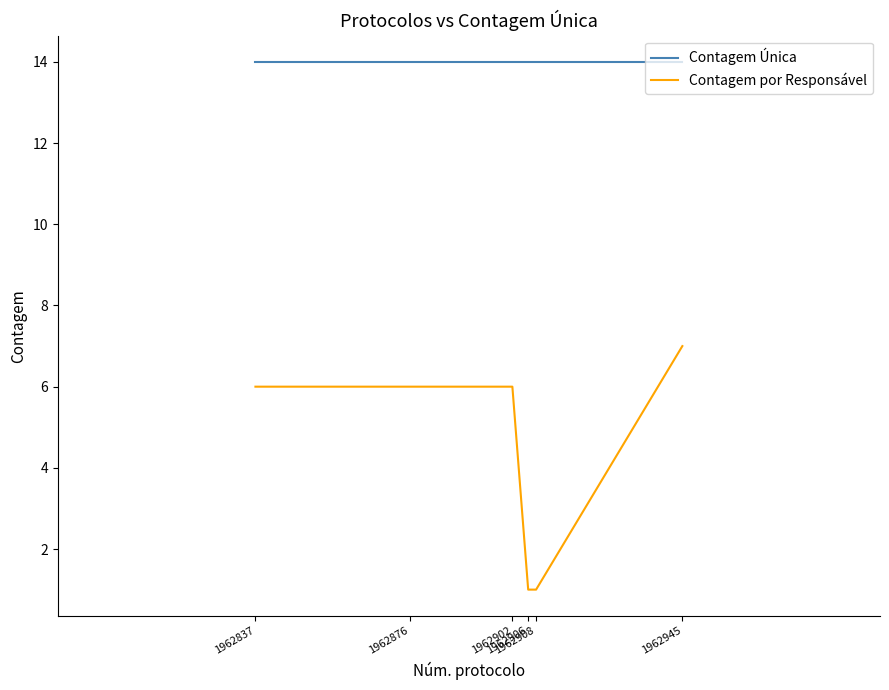

The Contagem Única series shows 6 at 1962837. True or false?

False